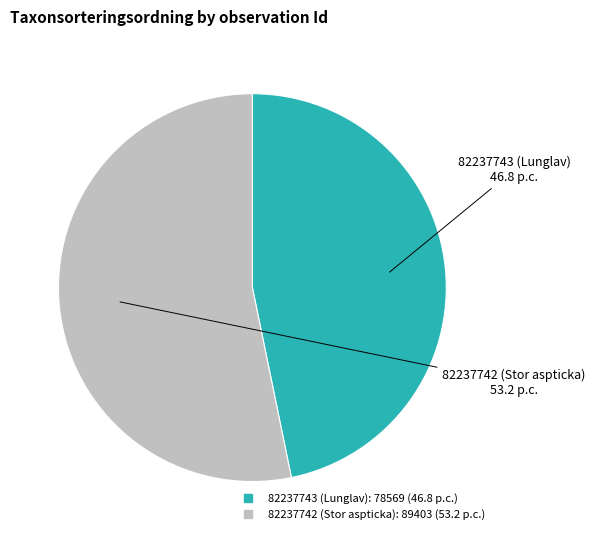

How many segments does this pie chart have?

2